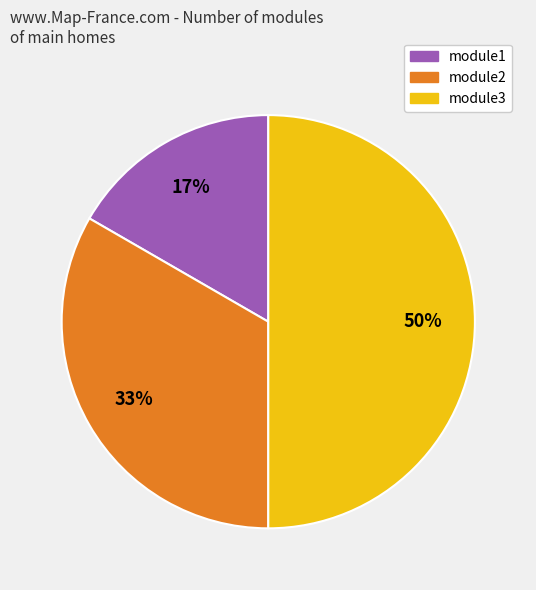

How many segments does this pie chart have?

3